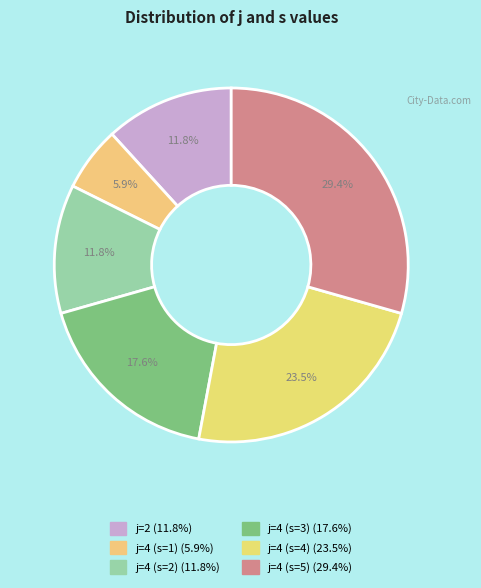

To the nearest percent, what portion does j=4 (s=3) represent?

18%